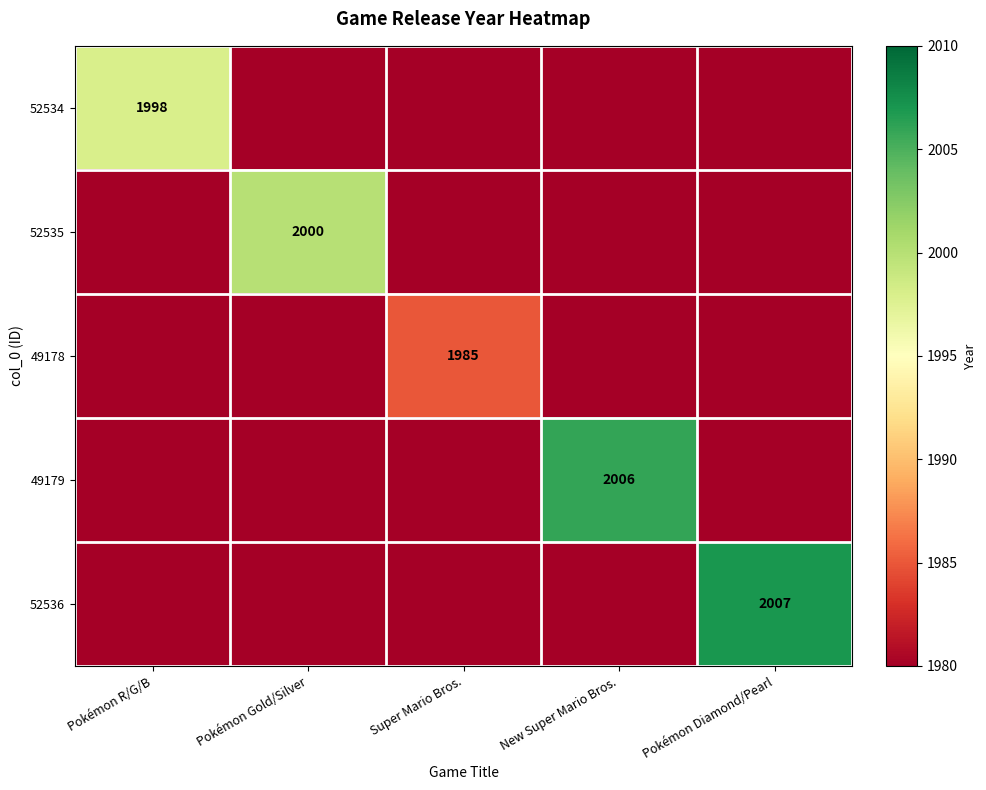

At how many categories does at least one series exceed 1920?

5